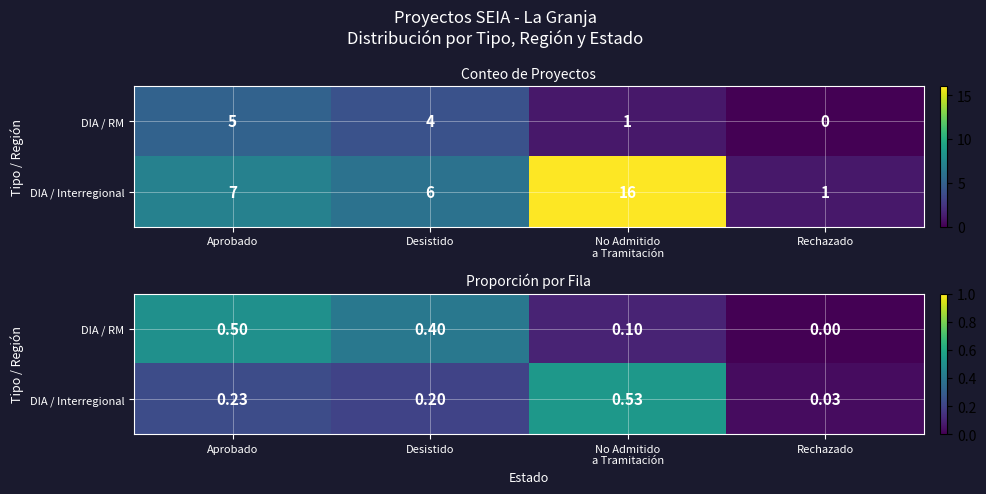

Where is DIA / Interregional nearest to the value 0?

Rechazado